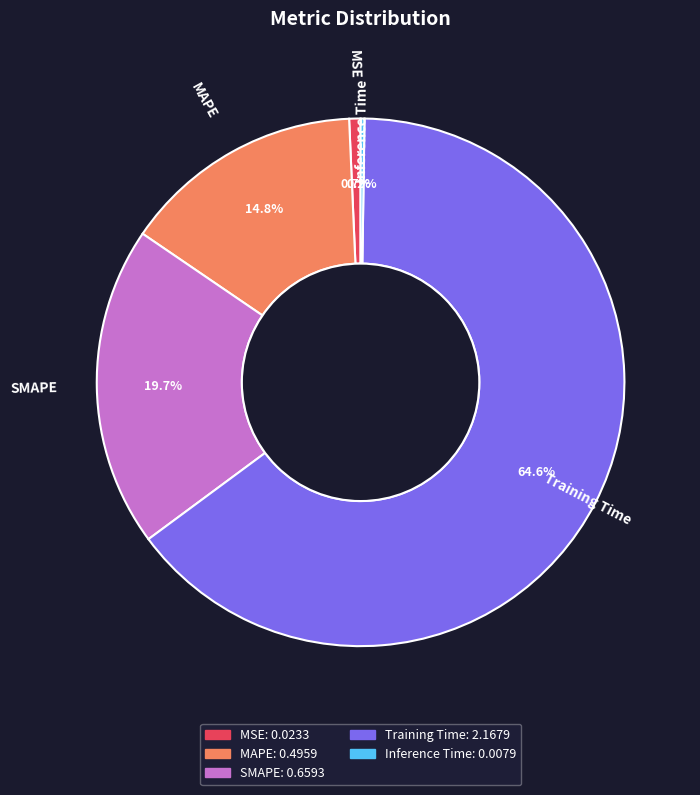

What is the total percentage of Training Time and MAPE?

79.4%